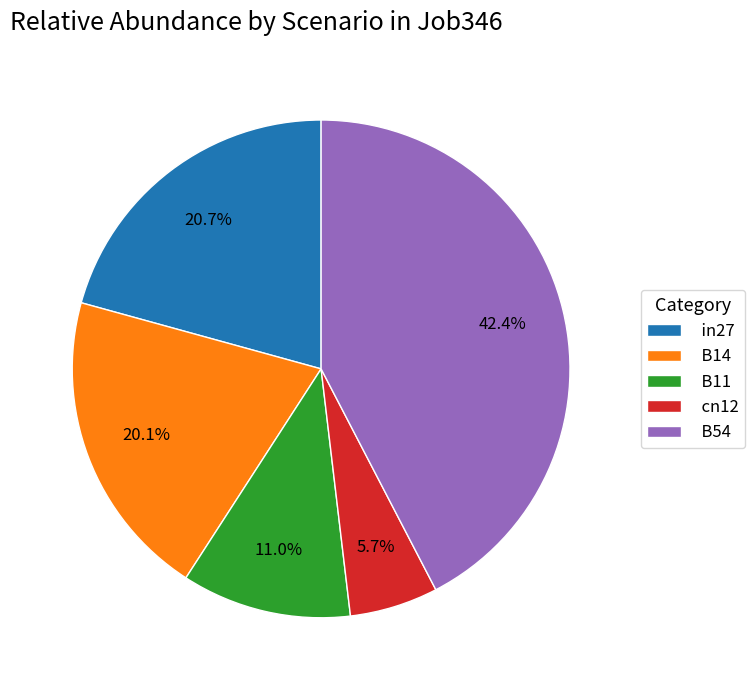

Which has a higher value, B54 or B11?

B54